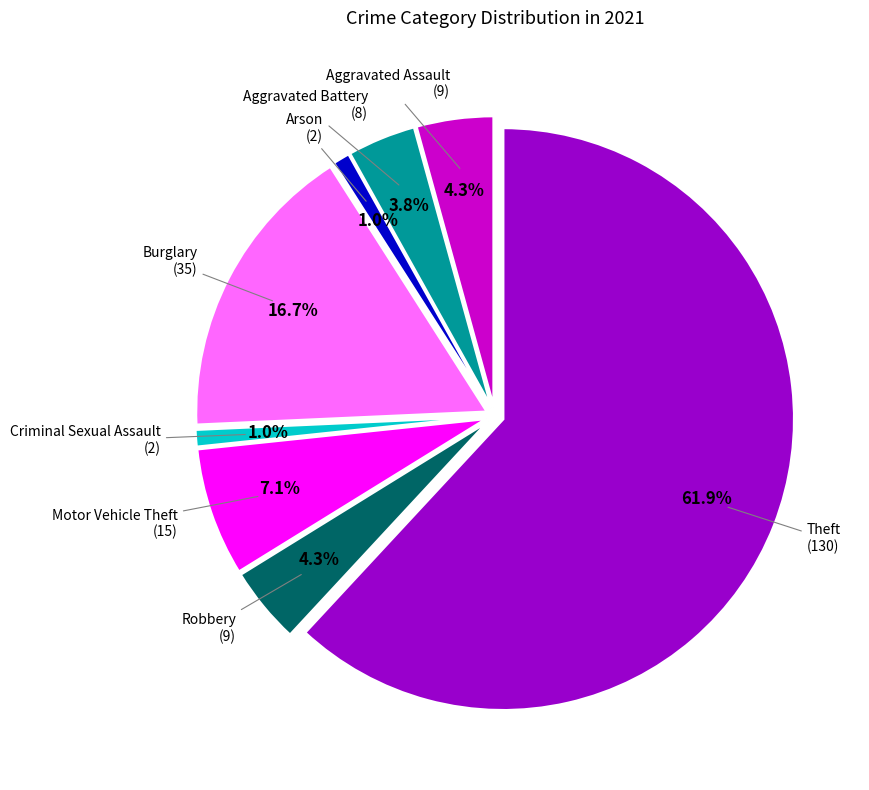

What percentage is the Aggravated Assault slice, to the nearest percent?

4%